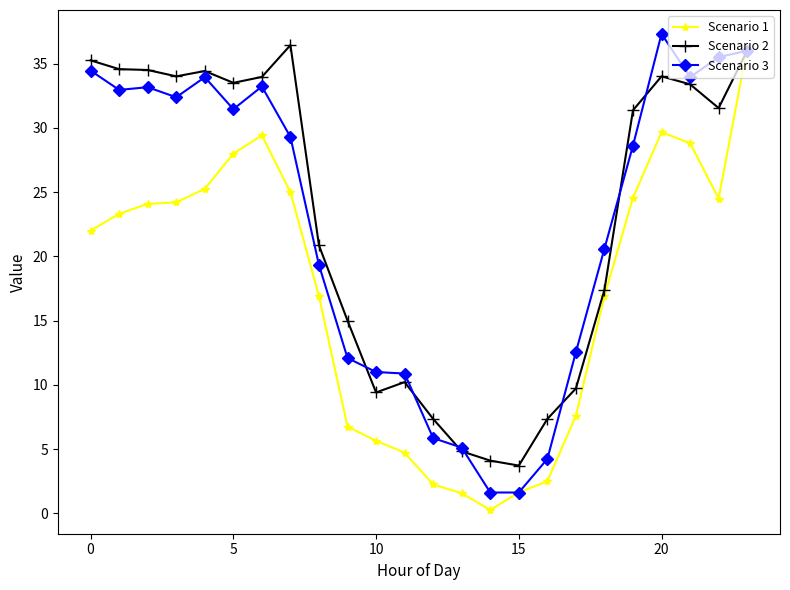

What is the minimum value for Scenario 3?

1.6